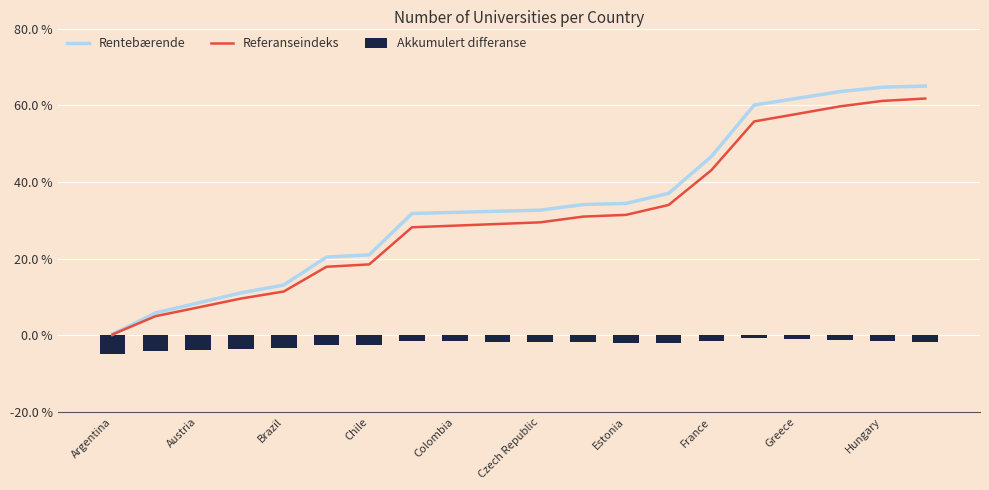

Is it true that Referanseindeks equals 11.4 at Brazil?

True